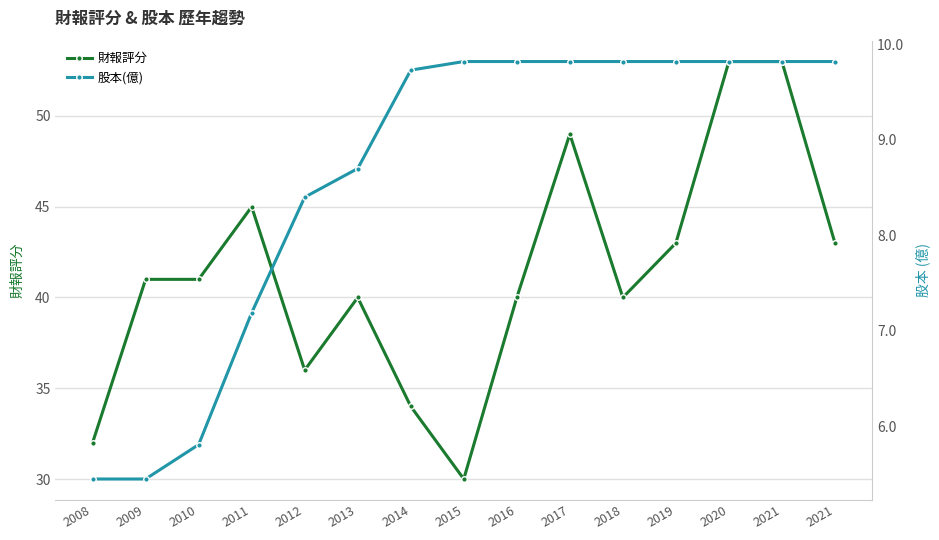

What is the sum of all 股本(億) values?

129.3